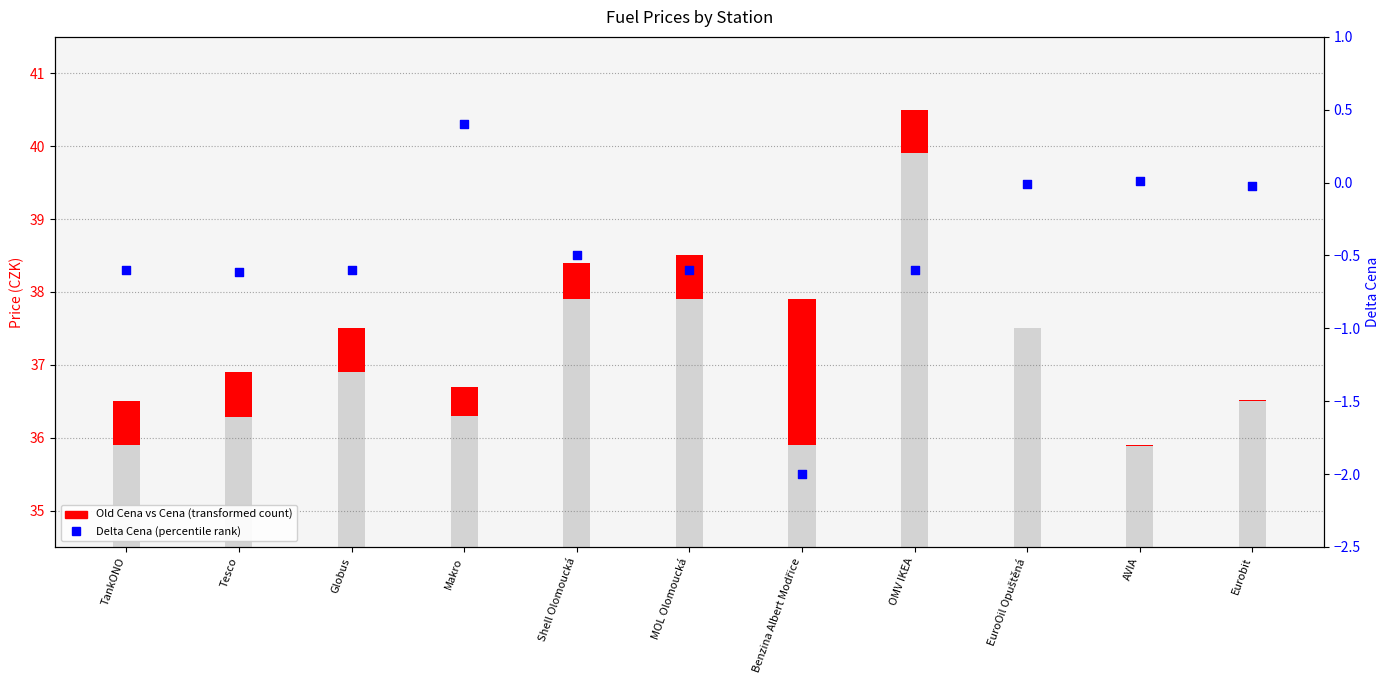

Which series has the widest spread of Y values?

Cena